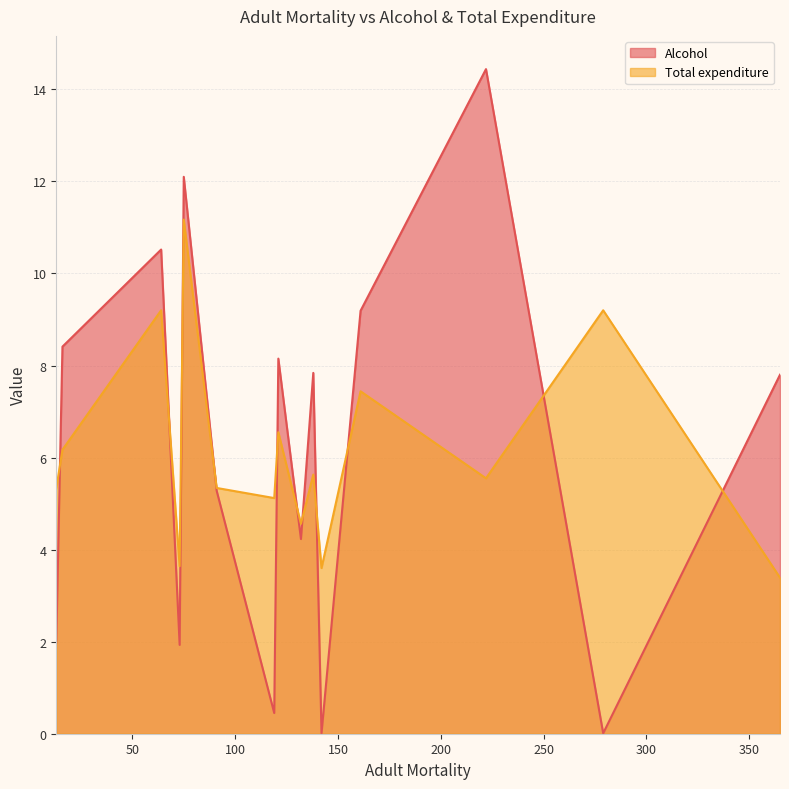

What is the sum of all Total expenditure values?

91.9